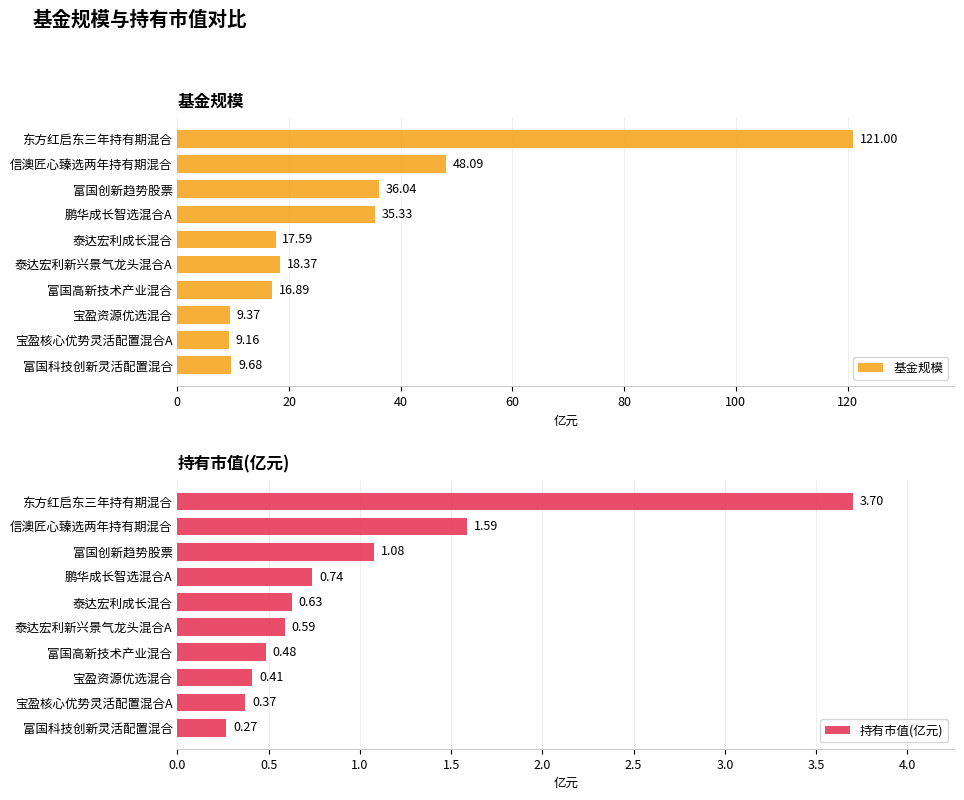

What is the maximum value for 基金规模?

121.0